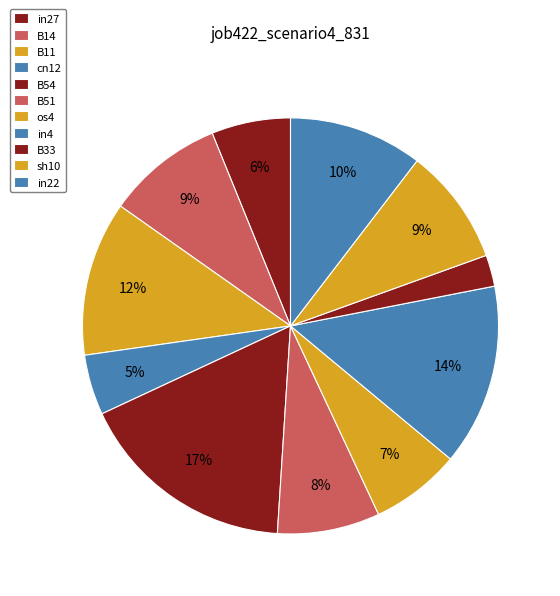

How many segments does this pie chart have?

11